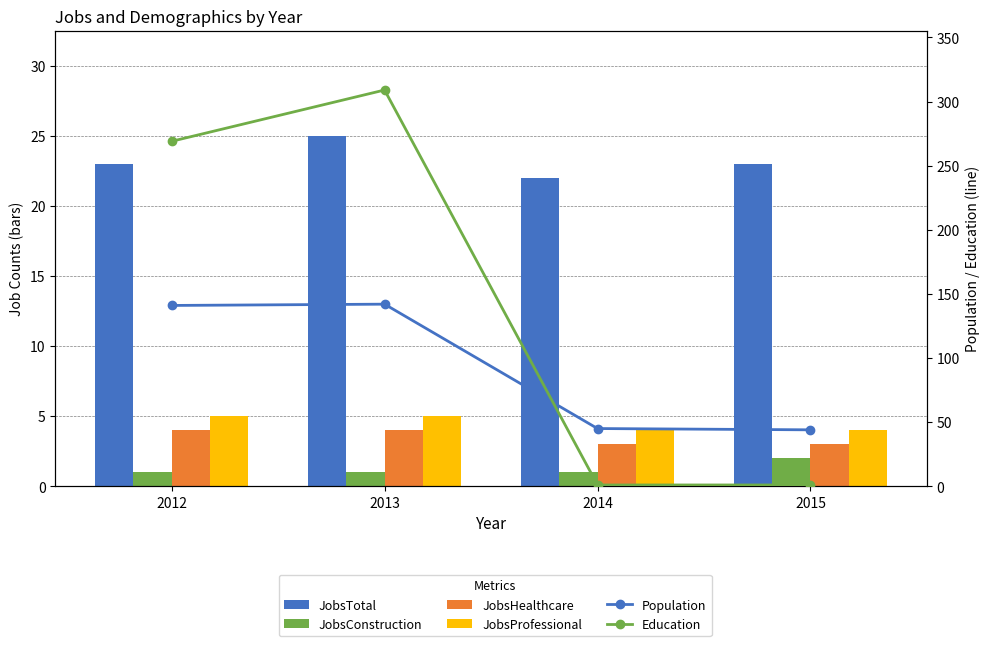

What is the minimum value for Education?

1